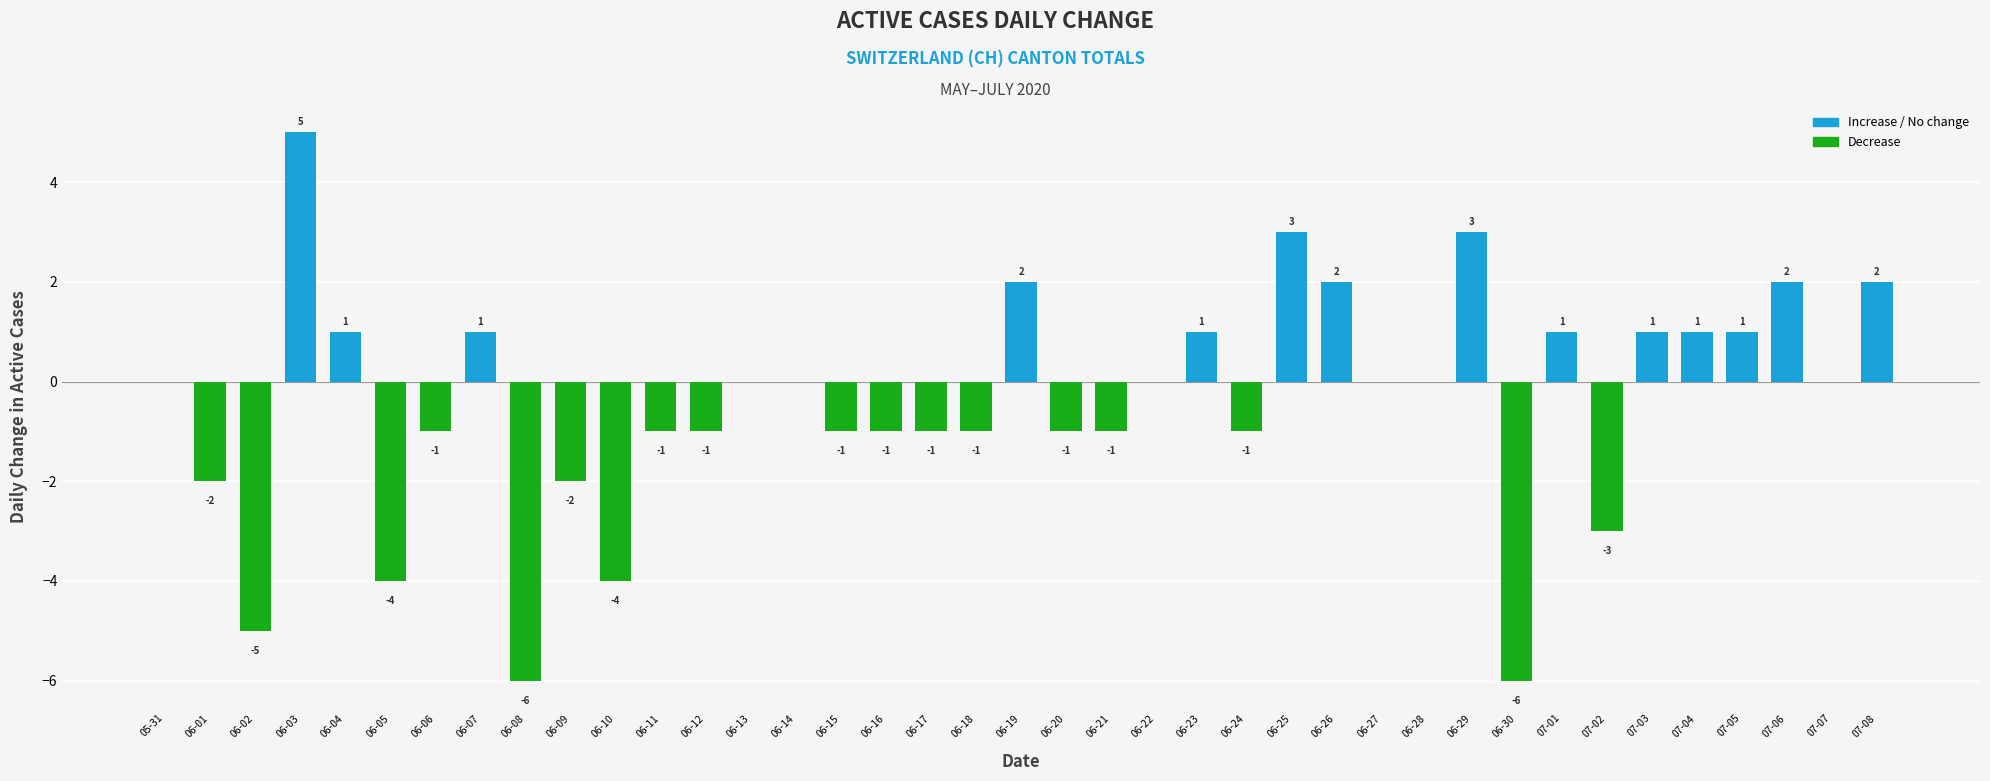

The value at 06-18 is -1. True or false?

True